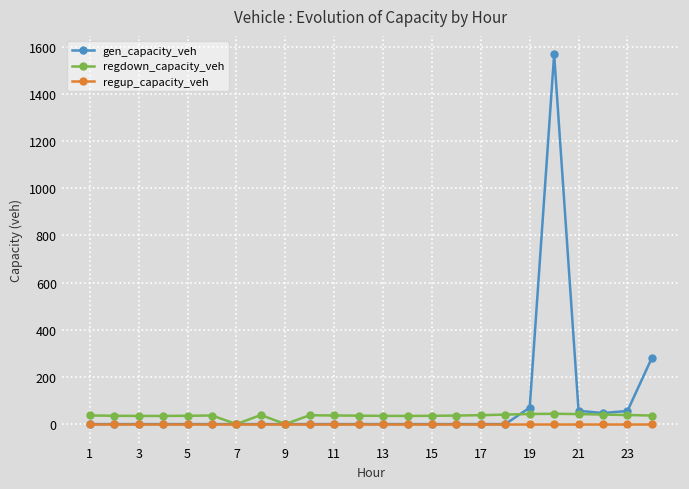

What is the greatest value displayed?

1567.4